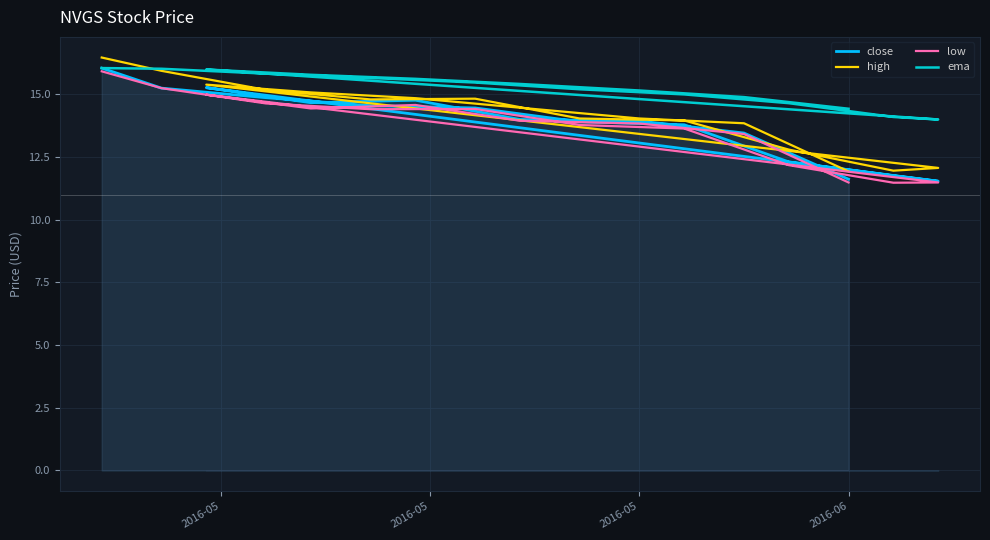

How many data points in high are above 14?

11